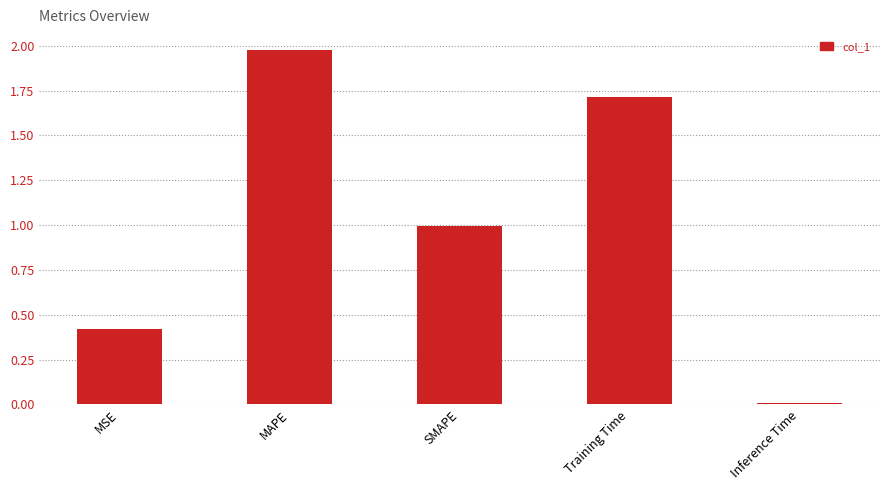

What position from the right is Training Time?

2